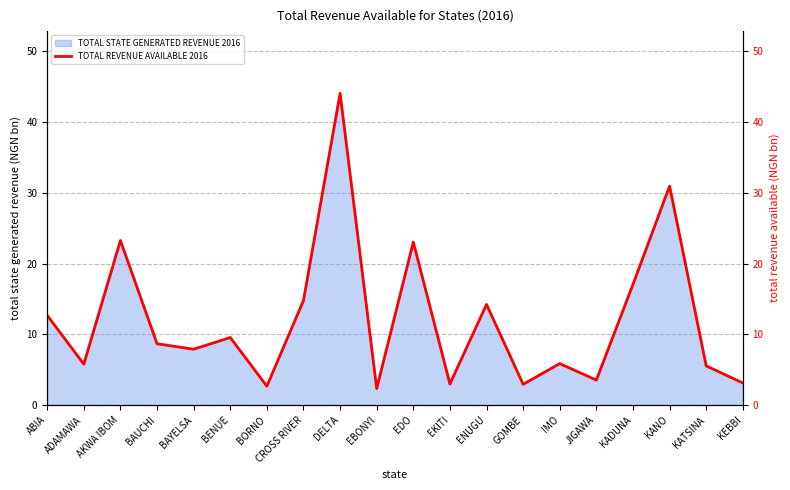

What is the change in value from ABIA to EBONYI?

-10.4